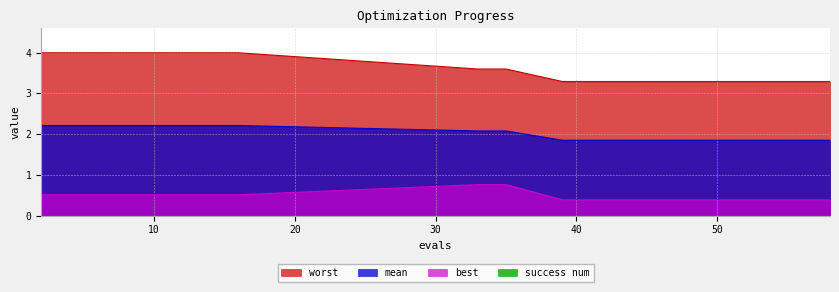

What is the value of the best point at the 12th from the left?

0.4